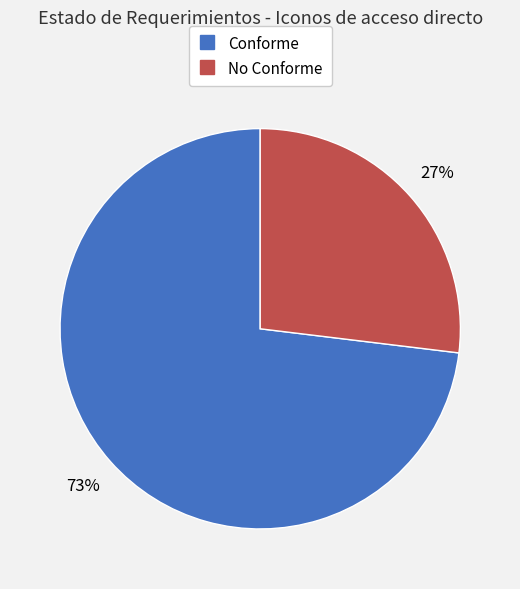

To the nearest percent, what percentage of the pie is Conforme?

73%